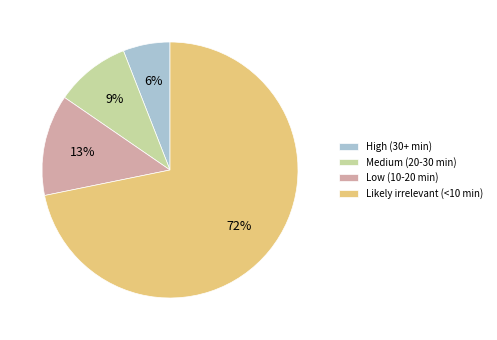

Do Likely irrelevant (<10 min) and Medium (20-30 min) together represent more than half of the pie?

Yes